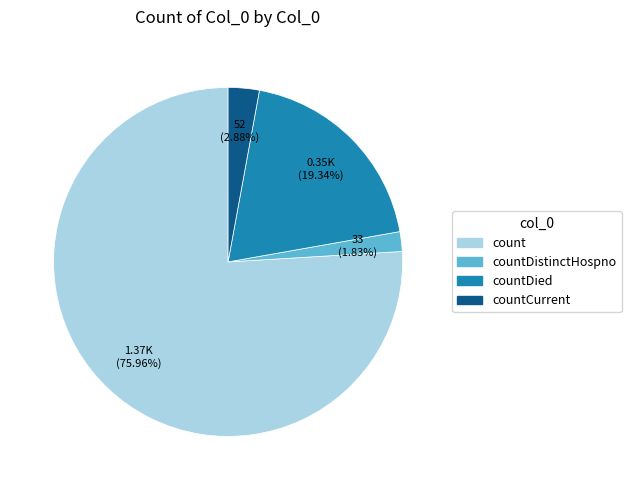

Is there a majority slice in this chart?

Yes